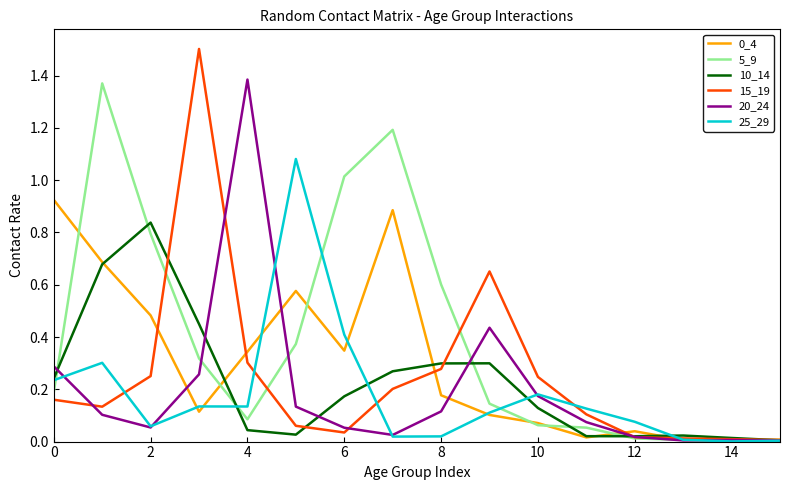

Which series has the largest total across all categories?

5_9